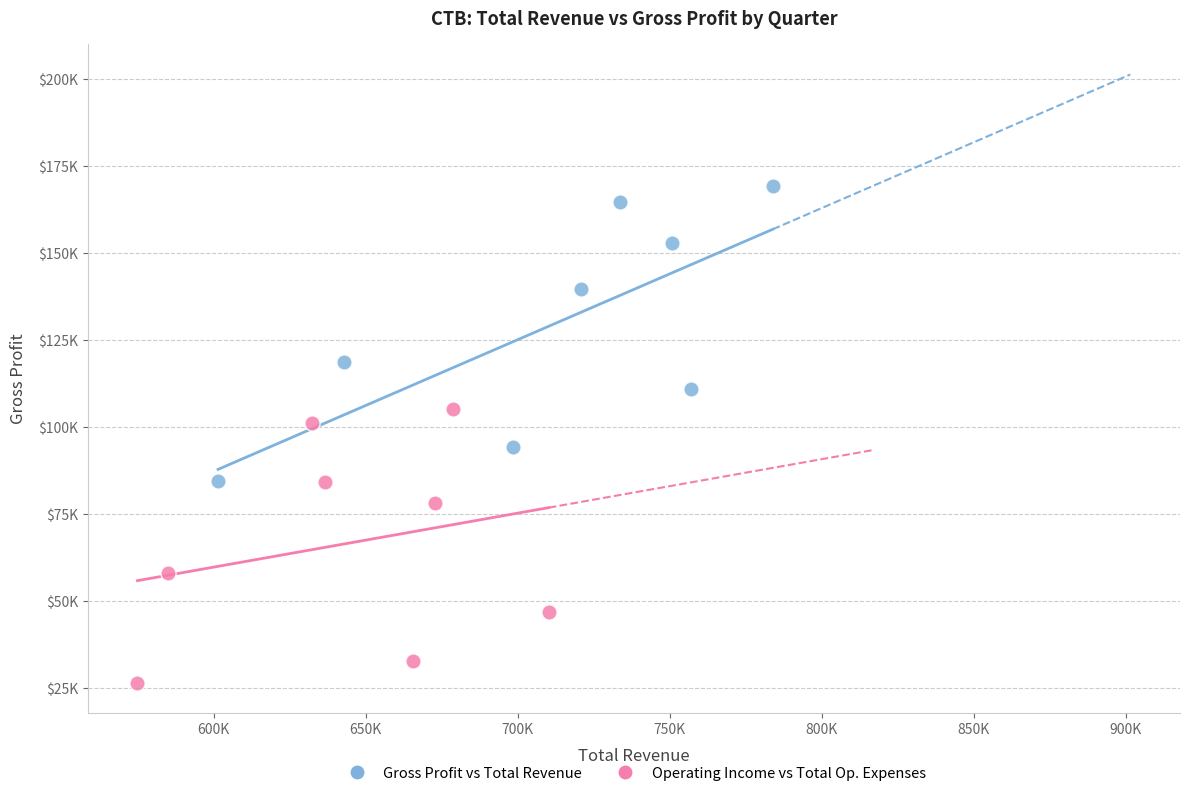

Which series has the widest spread of Y values?

Gross Profit vs Total Revenue